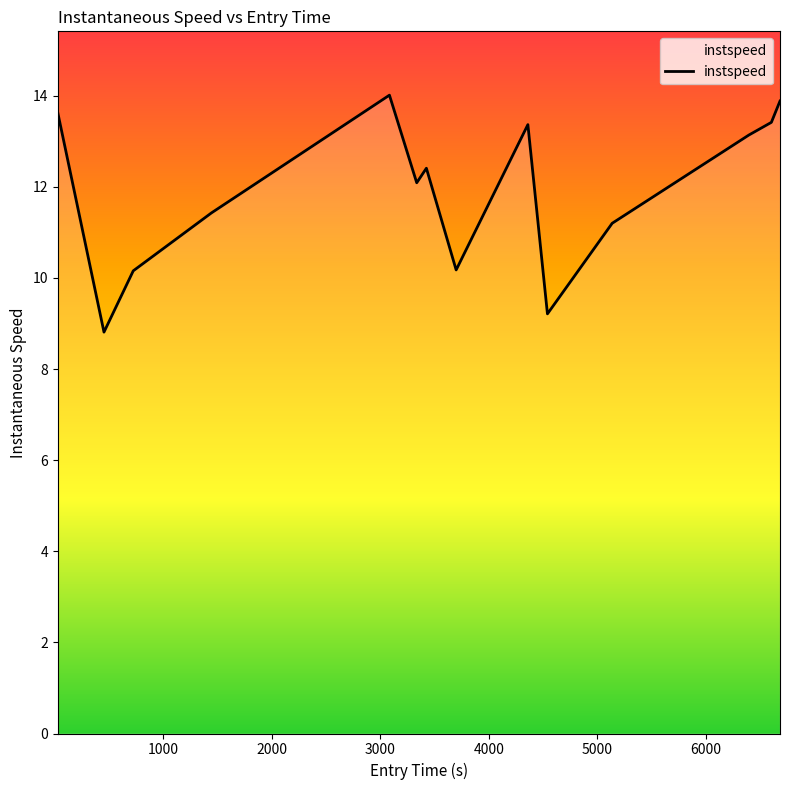

Count the number of values greater than 12.

8